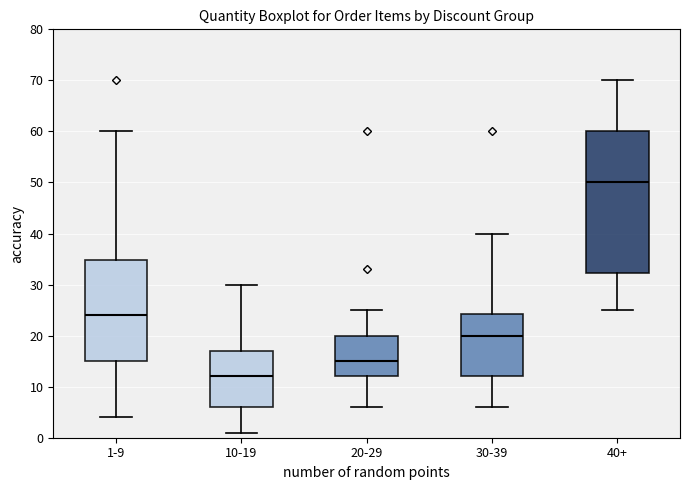

Reading left to right, read every box against the y-axis: the position of its median line, the range the box covers, and the ends of its whiskers. The values are not printed on the chart, so give them approximately, as read against the axis.

1-9: median 24, box 15 to 35, whiskers 4 to 60
10-19: median 12, box 6 to 17, whiskers 1 to 30
20-29: median 15, box 12 to 20, whiskers 6 to 25
30-39: median 20, box 12 to 24, whiskers 6 to 40
40+: median 50, box 32 to 60, whiskers 25 to 70